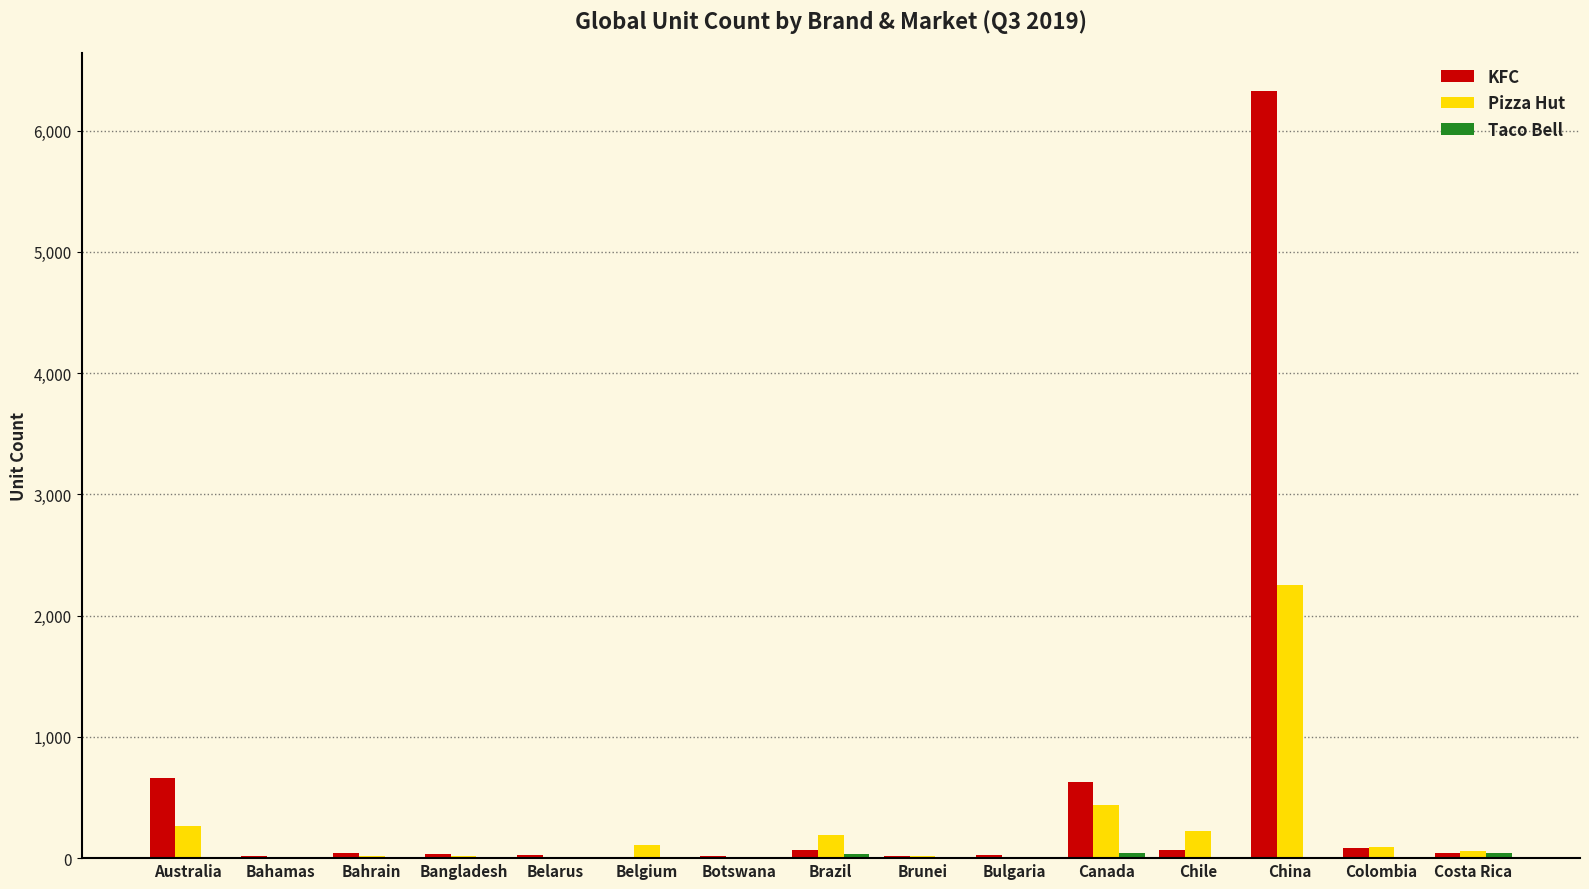

What is the sum of all Pizza Hut values?

3693